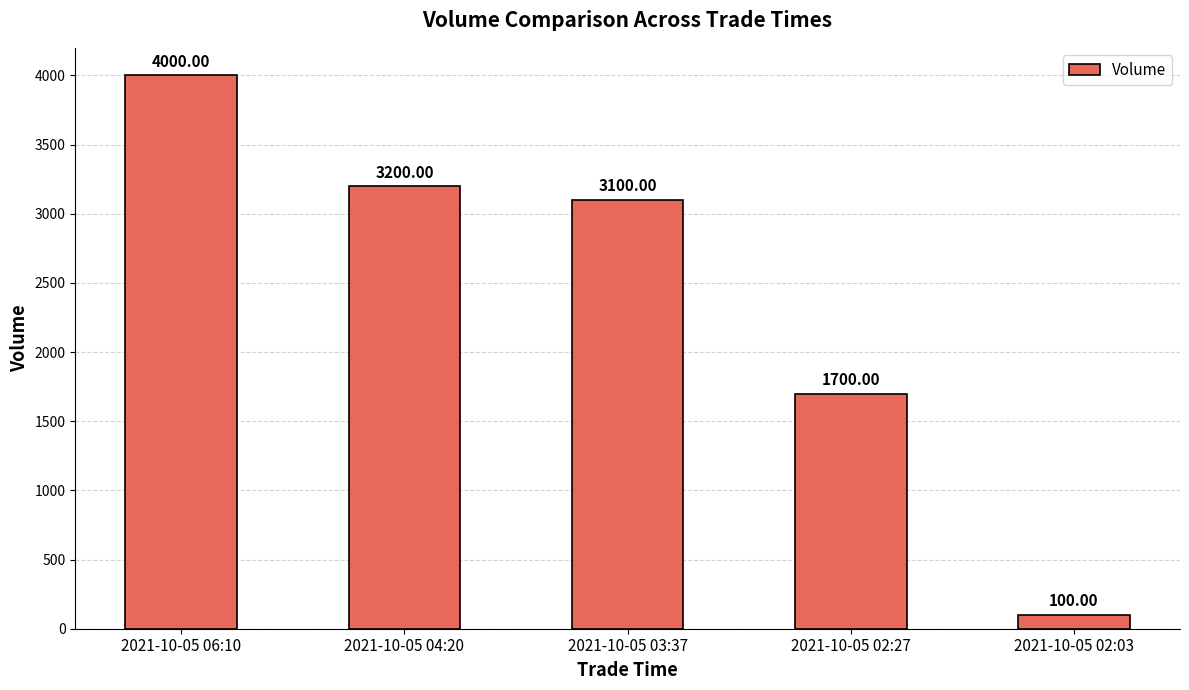

What is the difference between the maximum and minimum values?

3900